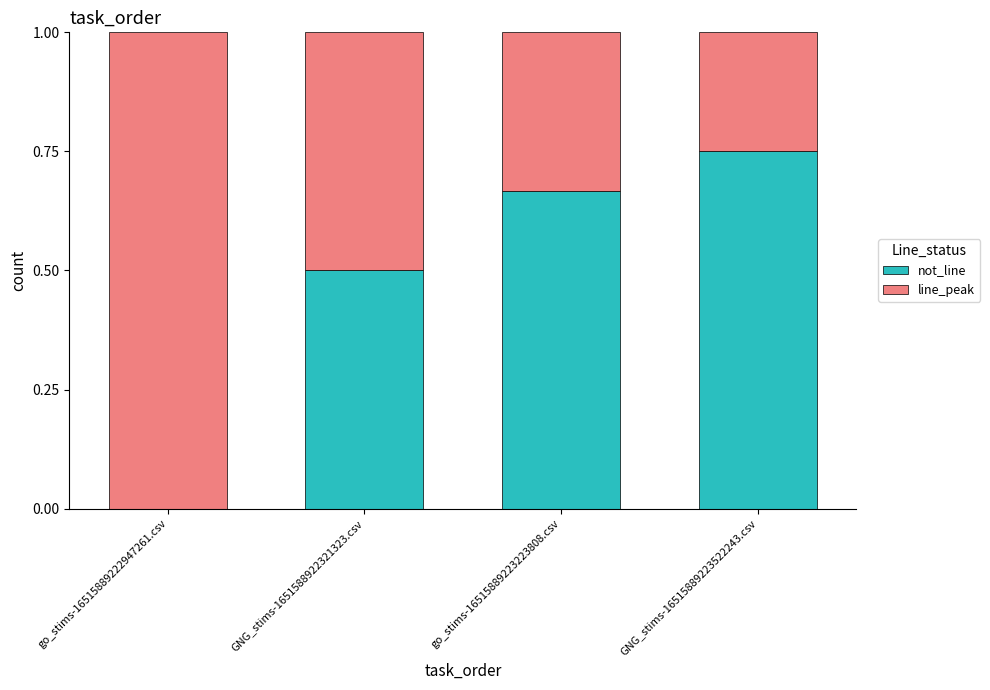

What is the total value across all series at GNG_stims-16515889223522243.csv?

1.0